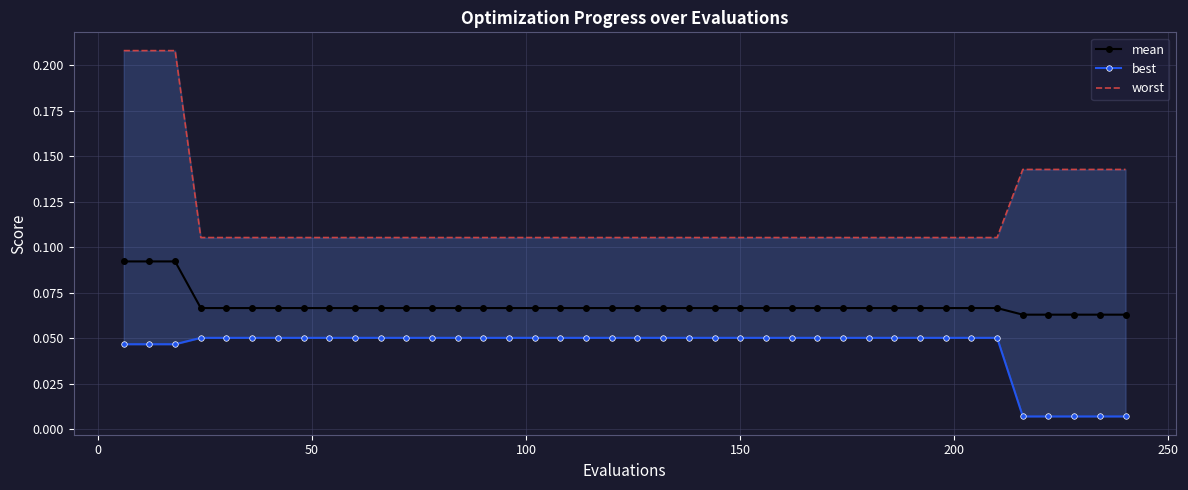

How many mean values are between 0 and 1?

40